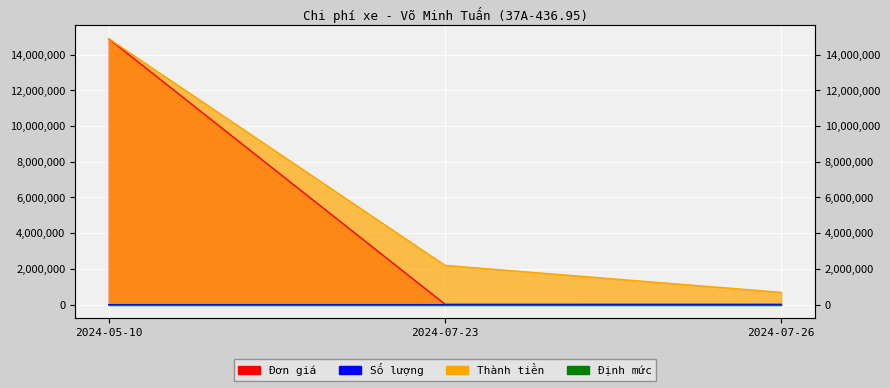

What is the greatest value displayed?

14890000